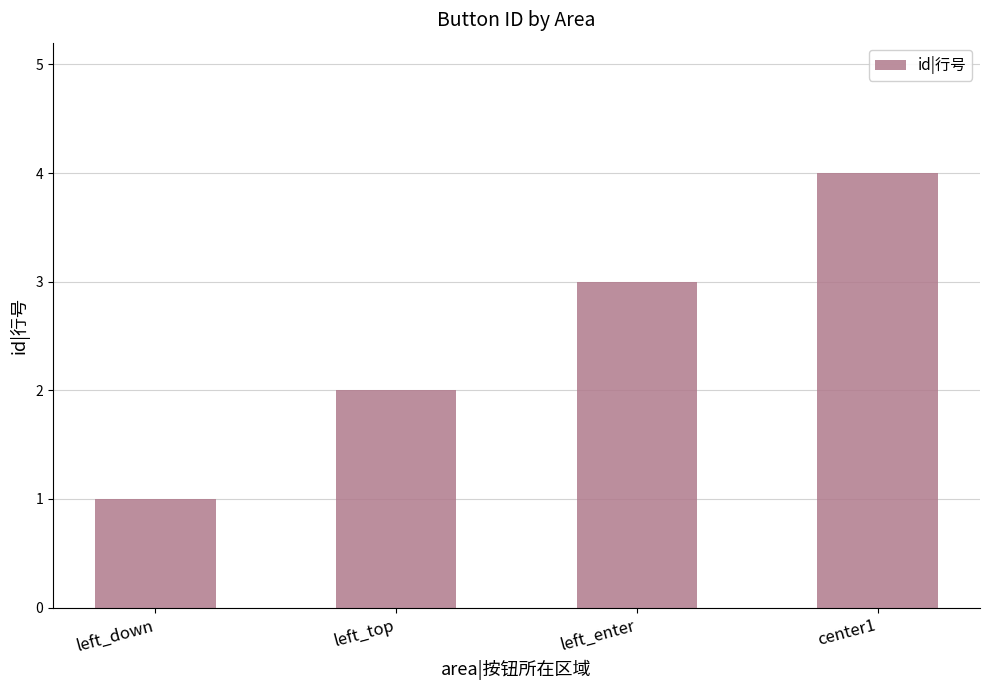

What is the label of the 3rd bar from the left?

left_enter